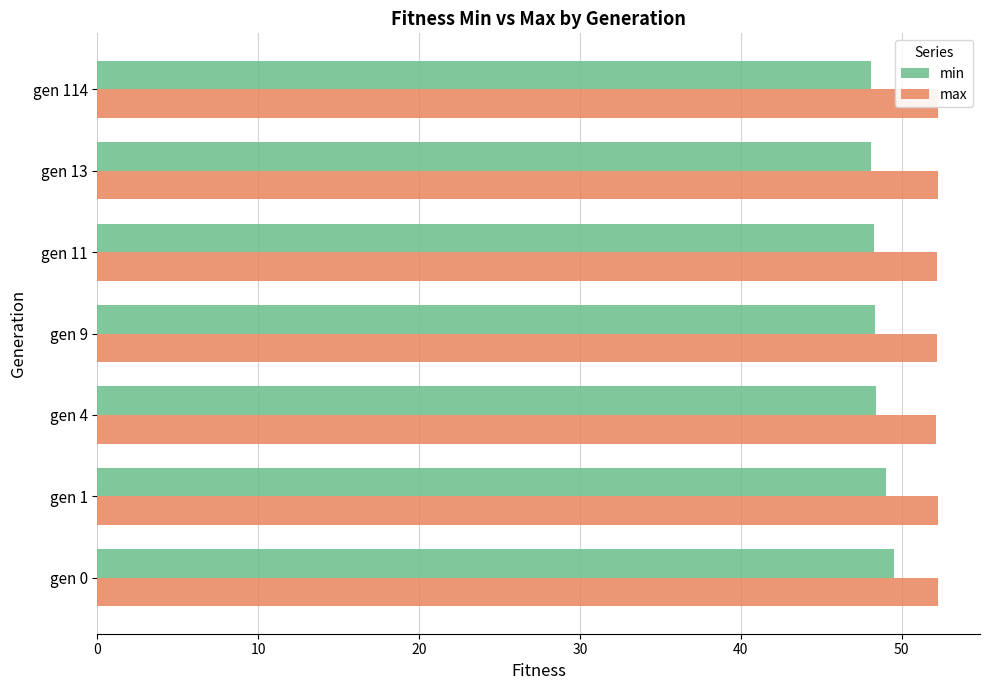

Rank the series at gen 9 from lowest to highest value.

min, max